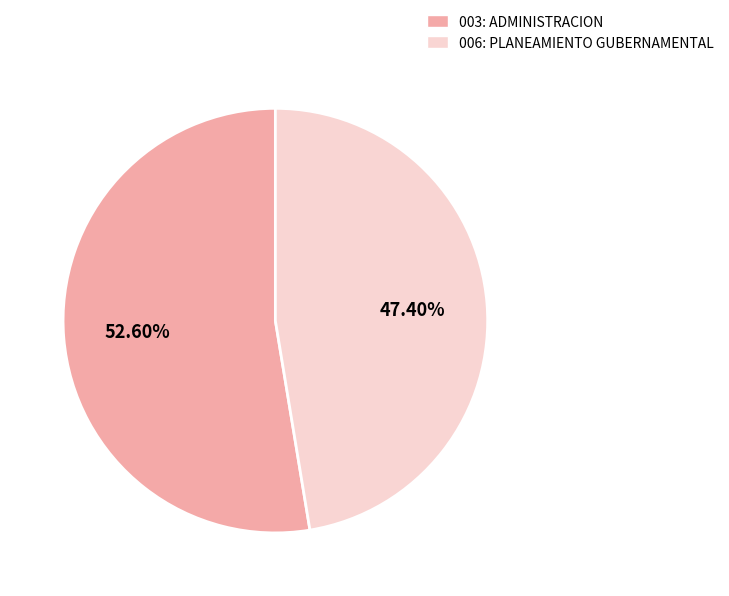

Which category accounts for the majority?

003: ADMINISTRACION